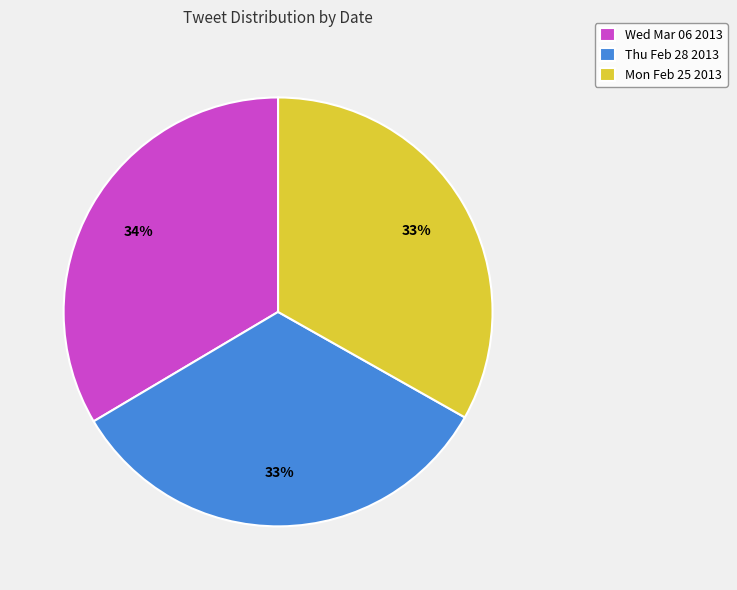

To the nearest percent, what is the combined percentage of Wed Mar 06 2013 and Thu Feb 28 2013?

67%